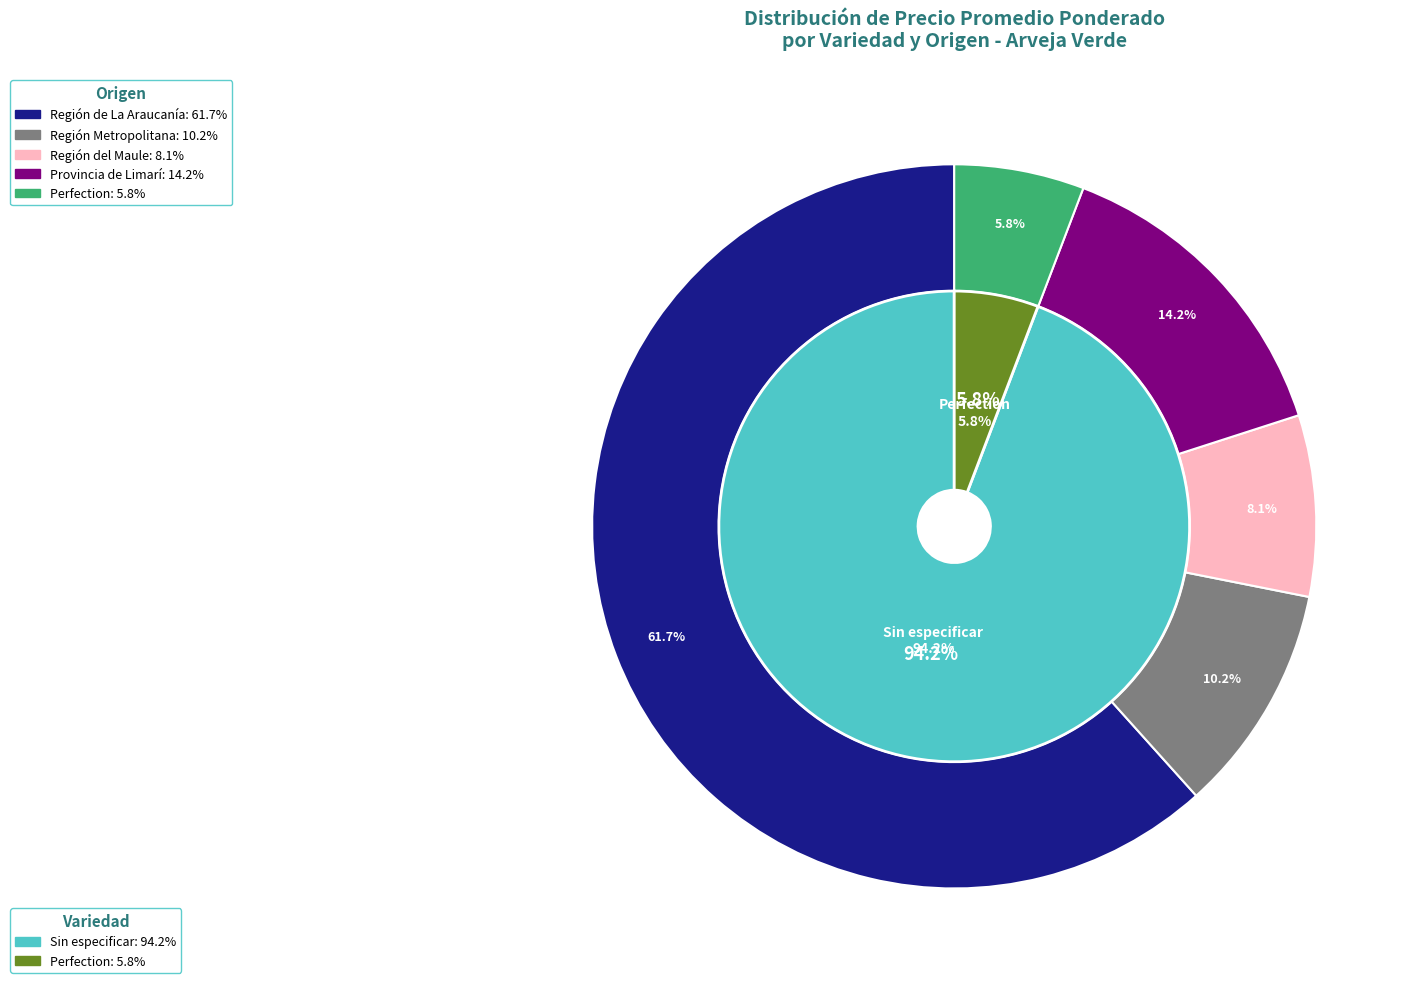

Does any single category account for the majority?

No